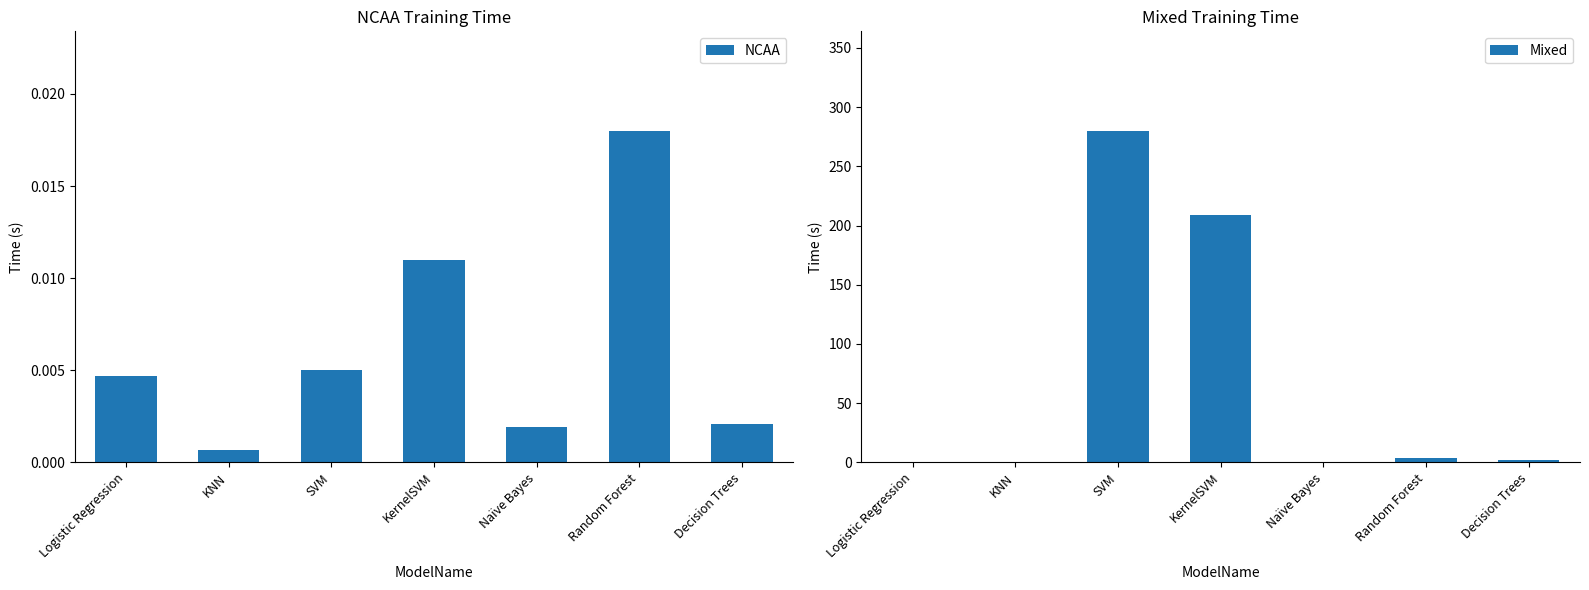

Which series has the largest total across all categories?

Mixed